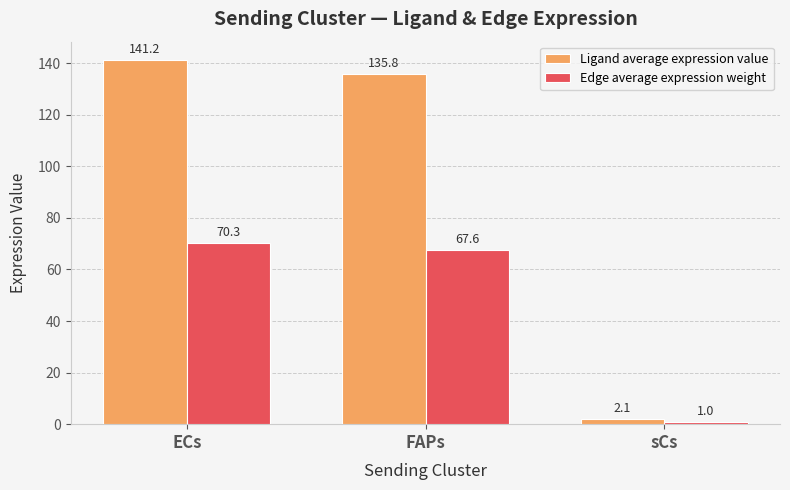

What is the difference between the highest and lowest values at sCs?

1.0